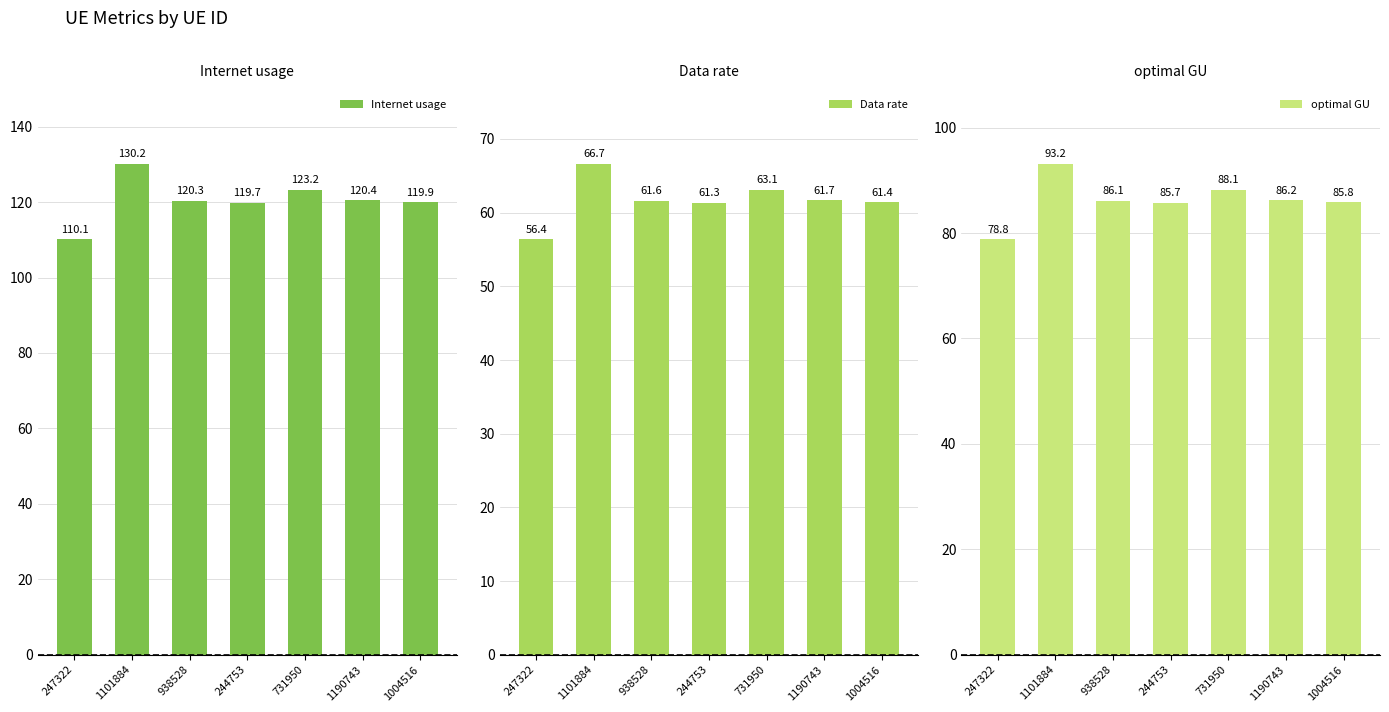

What is the maximum value shown in the chart?

130.2